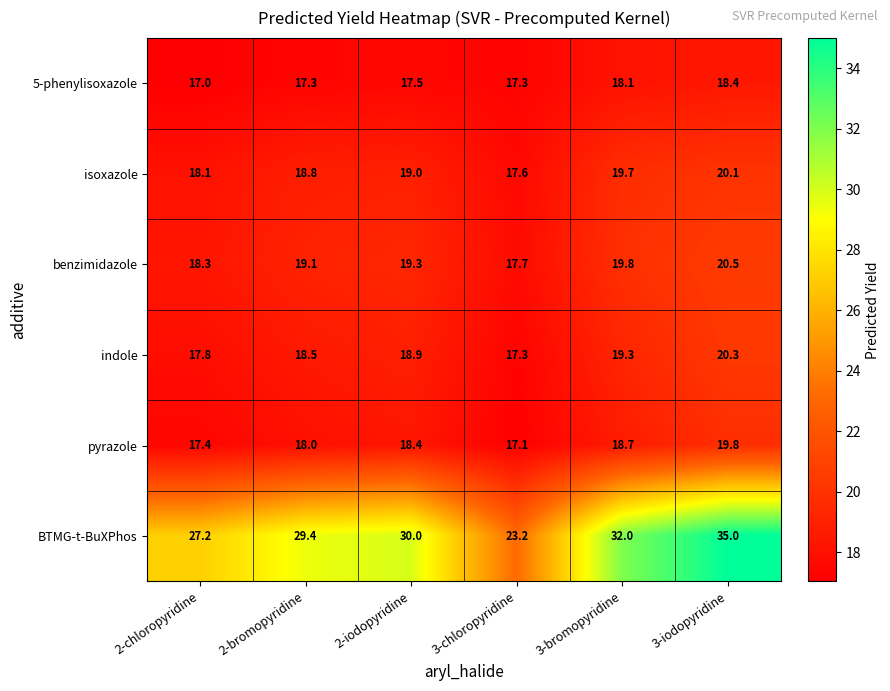

At which label is indole closest to 18?

2-chloropyridine